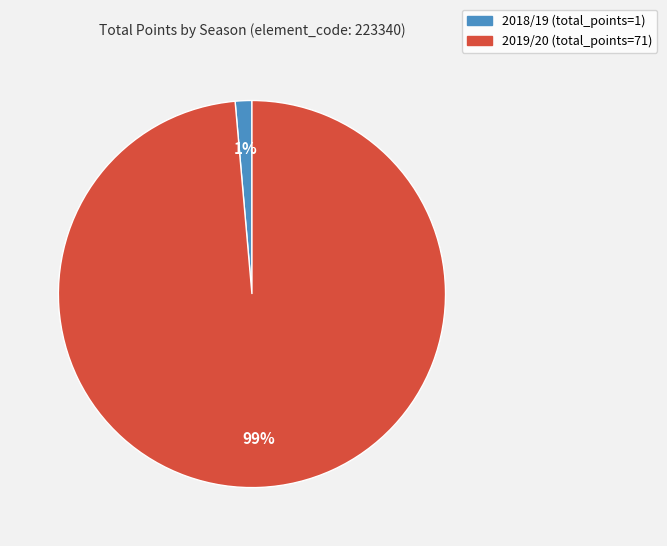

Do 2018/19 (total_points=1) and 2019/20 (total_points=71) together represent more than half of the pie?

Yes